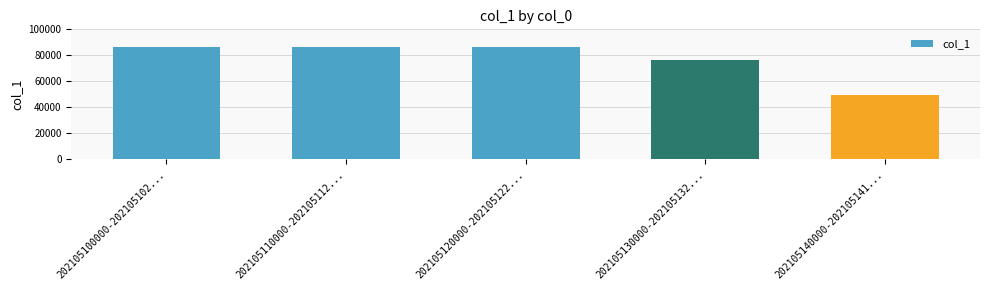

Does the chart contain stacked bars?

No